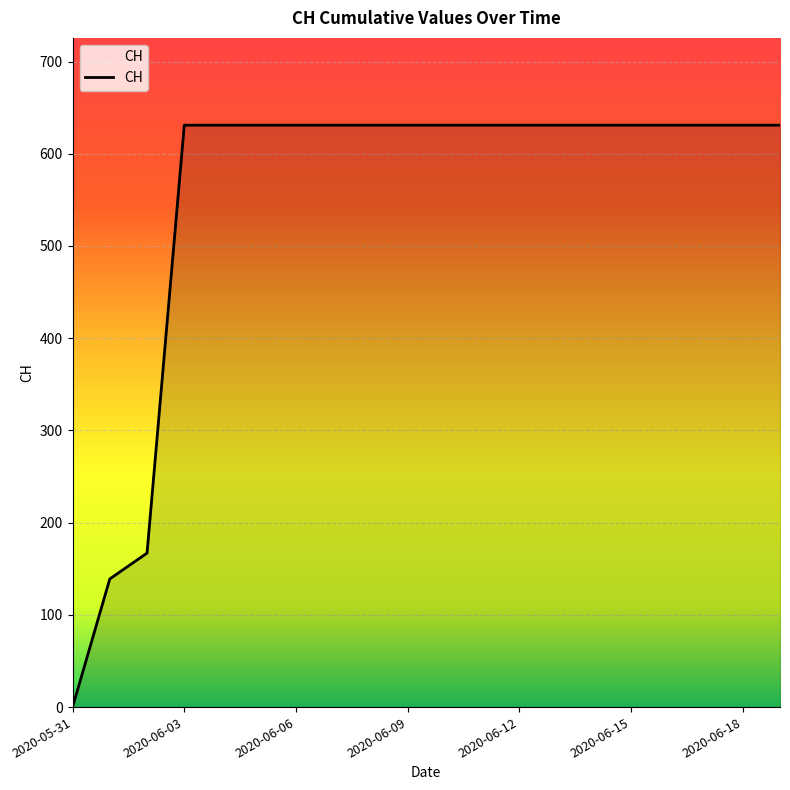

What is the difference between the maximum and minimum values?

631